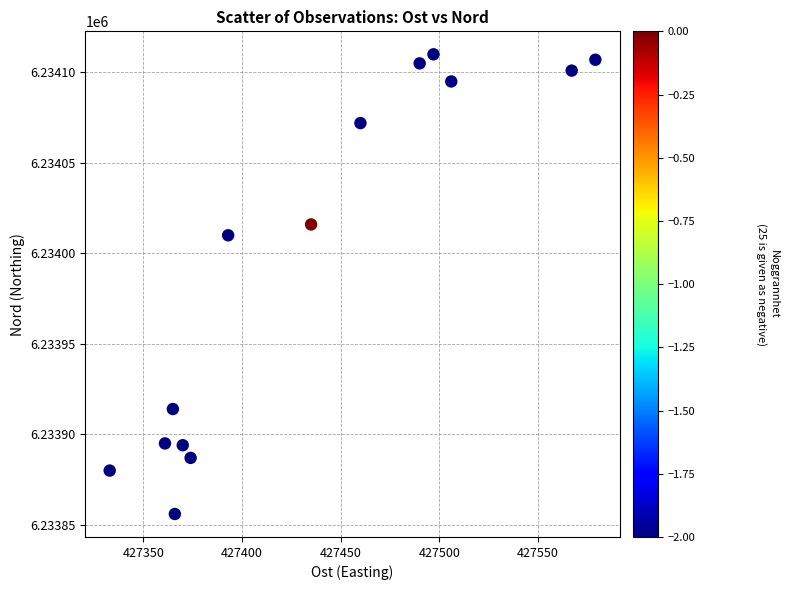

What Y value in the scatter plot is closest to 6233983?

6234010